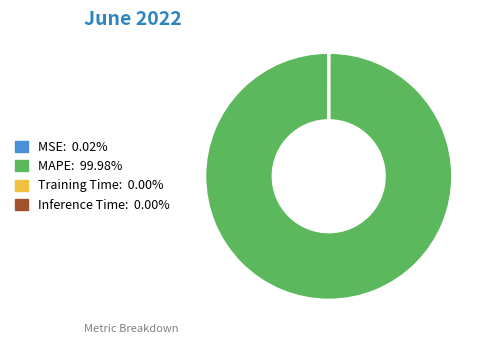

What is the majority slice?

MAPE